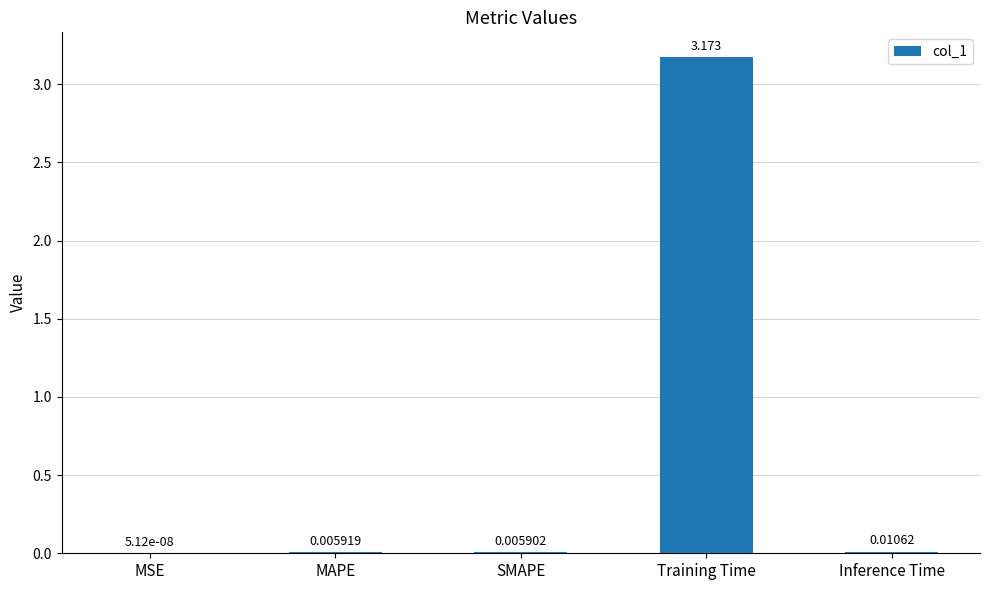

Which label corresponds to the largest value in the chart?

Training Time